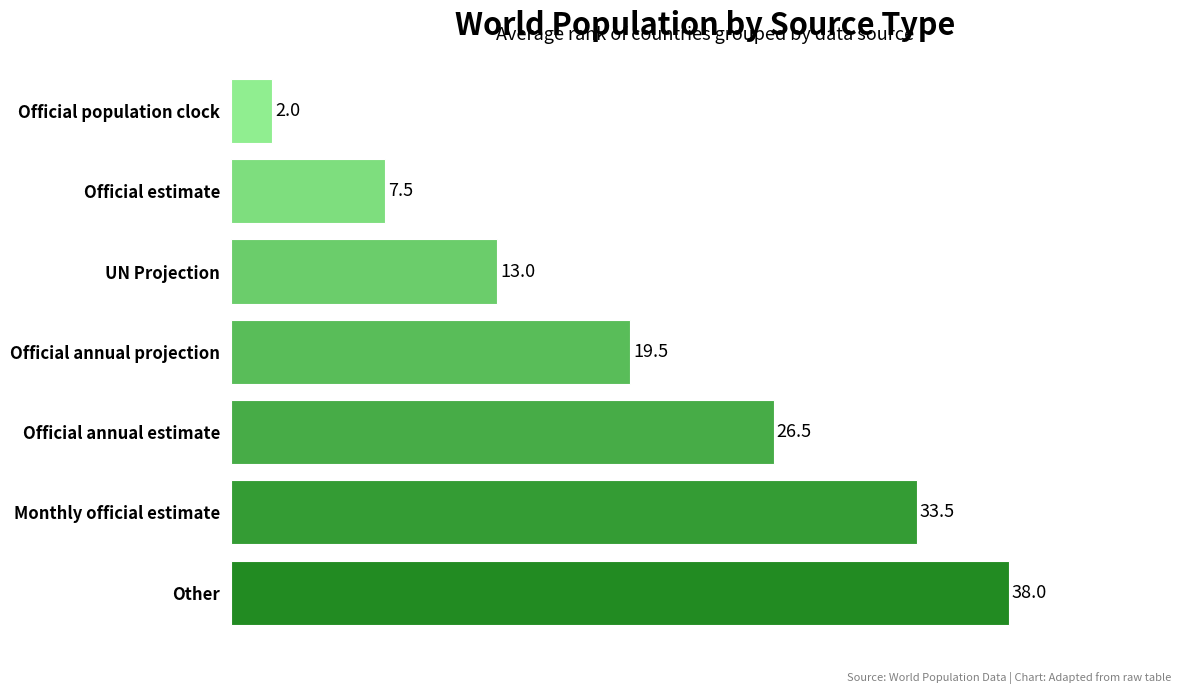

What is the difference between the values at UN Projection and Other?

25.0